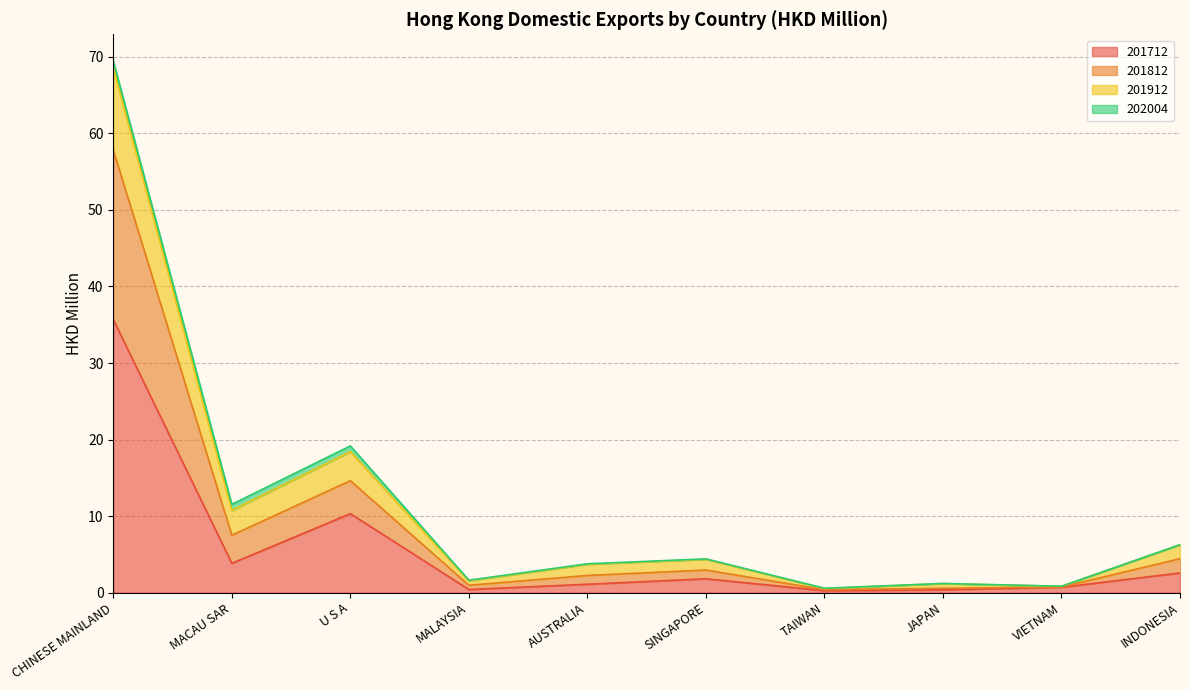

What is the highest value of the 201712 series?

35.7